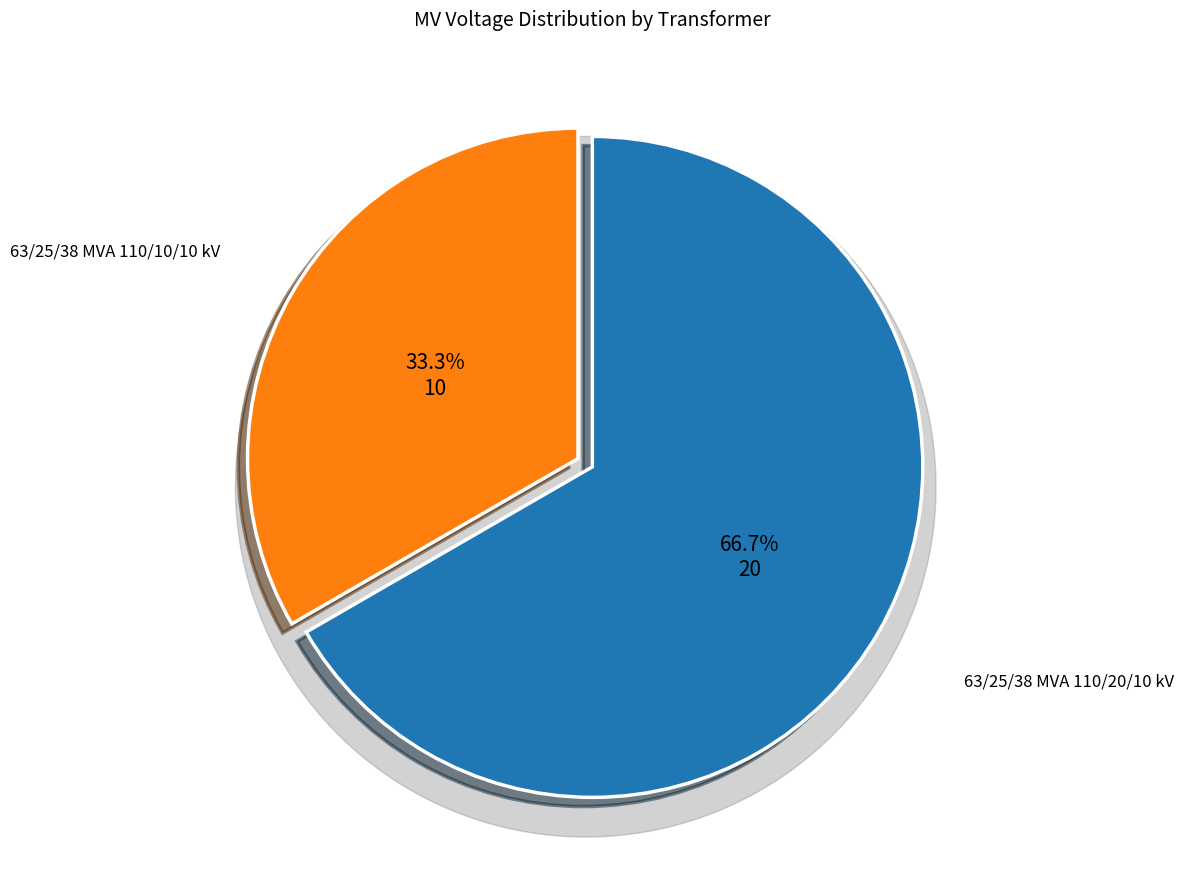

To the nearest percent, what percentage of the pie is 63/25/38 MVA 110/20/10 kV?

67%